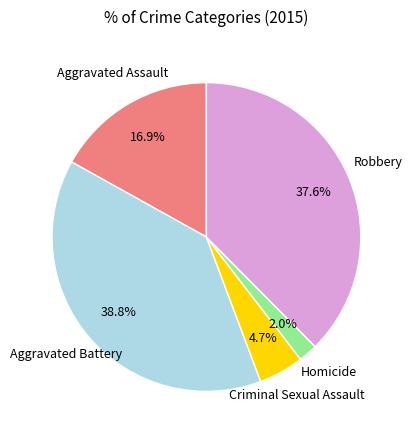

Is there a majority slice in this chart?

No